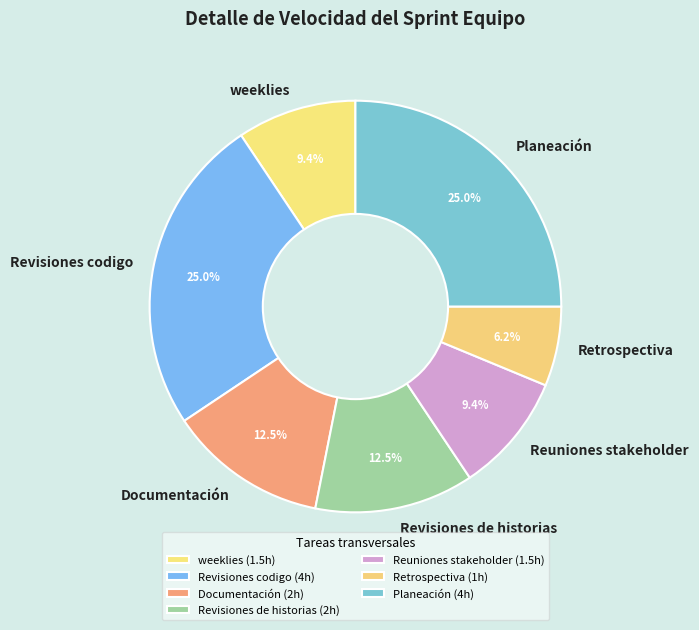

Does any single category account for the majority?

No